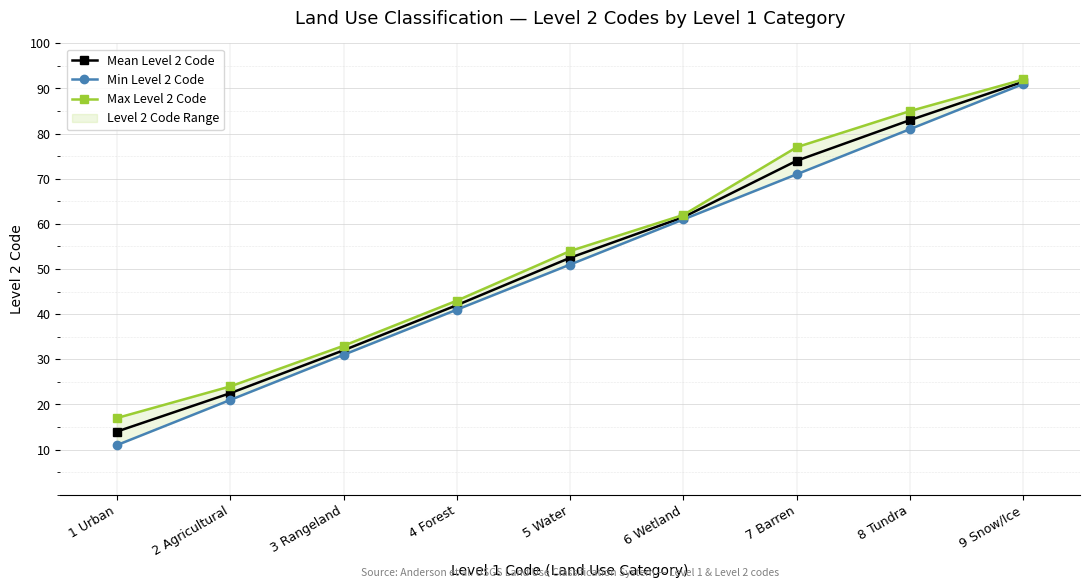

What are all the series names shown in the legend?

Mean Level 2 Code, Min Level 2 Code, Max Level 2 Code